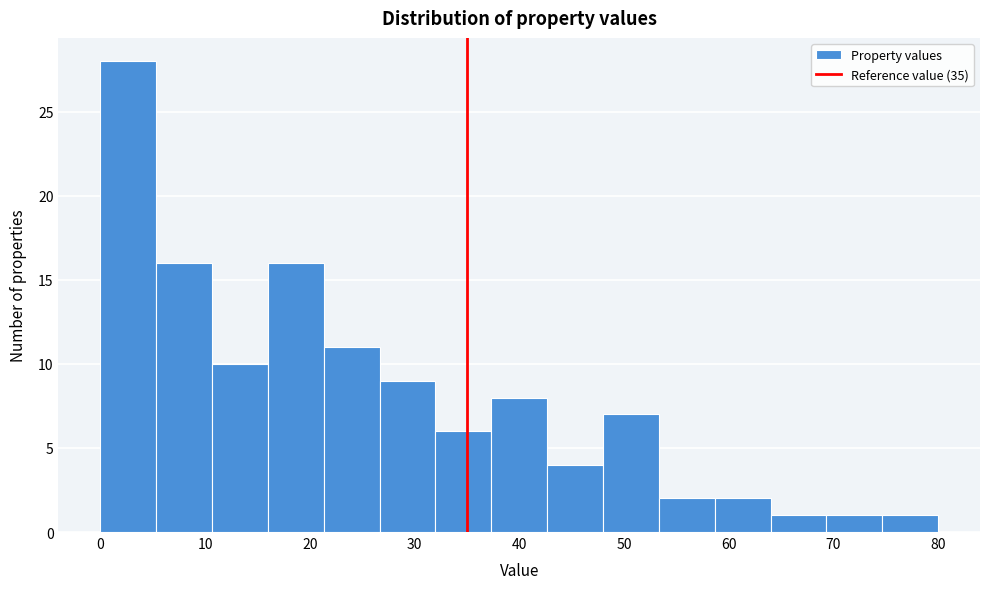

Reading left to right, transcribe this chart: for each bar, give the range it covers on the x-axis and its height. Neither the bar edges nor the heights are printed on the chart, so give them approximately, as read against the axes.

0 to 5: 28
5 to 11: 16
11 to 16: 10
16 to 21: 16
21 to 27: 11
27 to 32: 9
32 to 37: 6
37 to 43: 8
43 to 48: 4
48 to 53: 7
53 to 59: 2
59 to 64: 2
64 to 69: 1
69 to 75: 1
75 to 80: 1